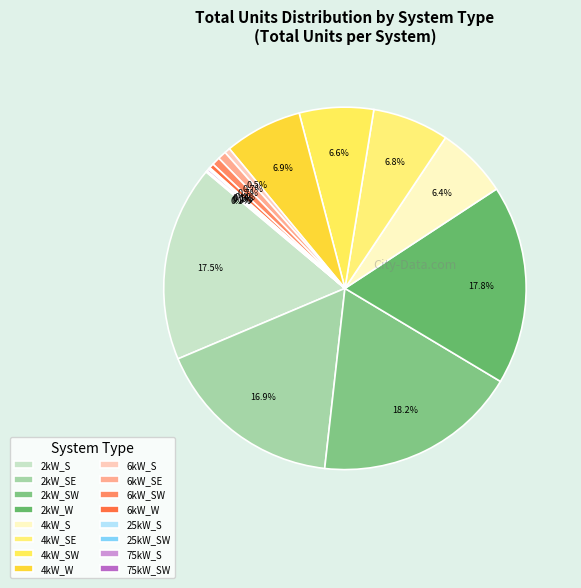

How many slices are in this pie chart?

16